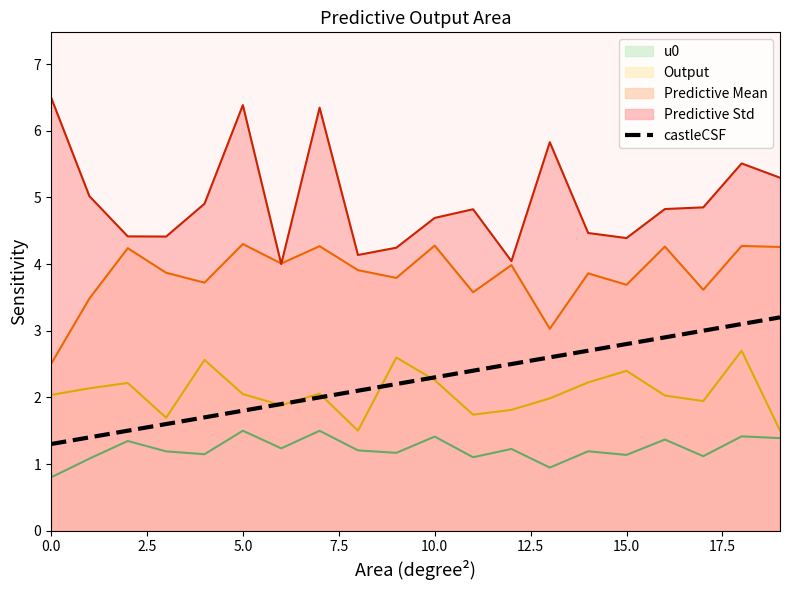

Rank the series by their maximum value, from highest to lowest.

Predictive Std, Predictive Mean, castleCSF, Output, u0